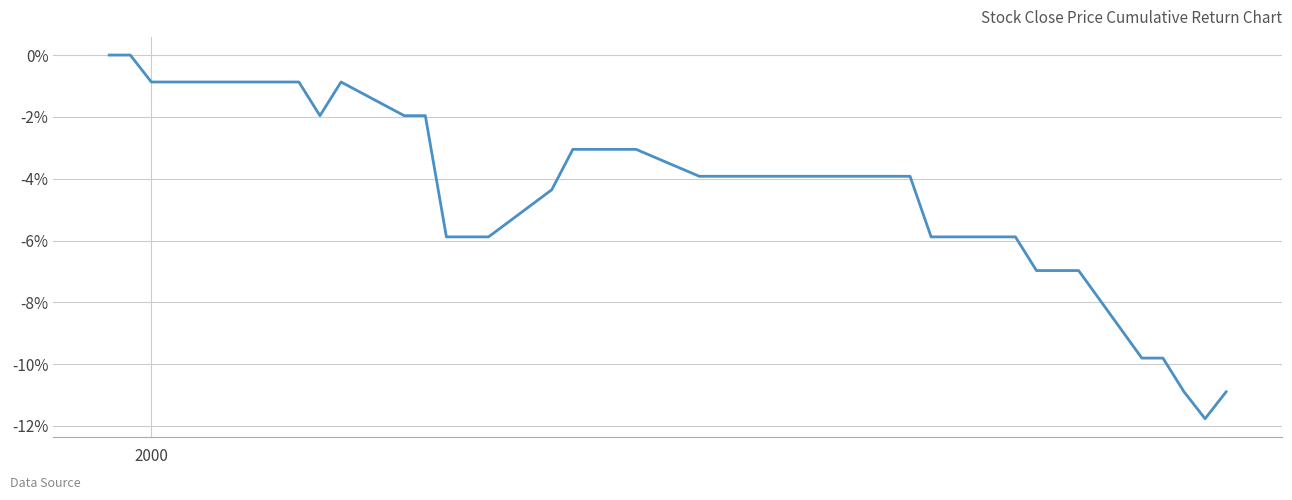

What is the sum of all values?

-173.2